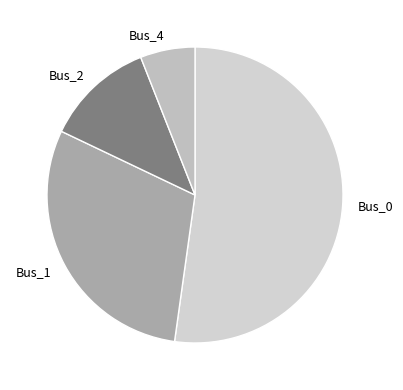

Combined, do Bus_1 and Bus_4 account for over 50%?

No